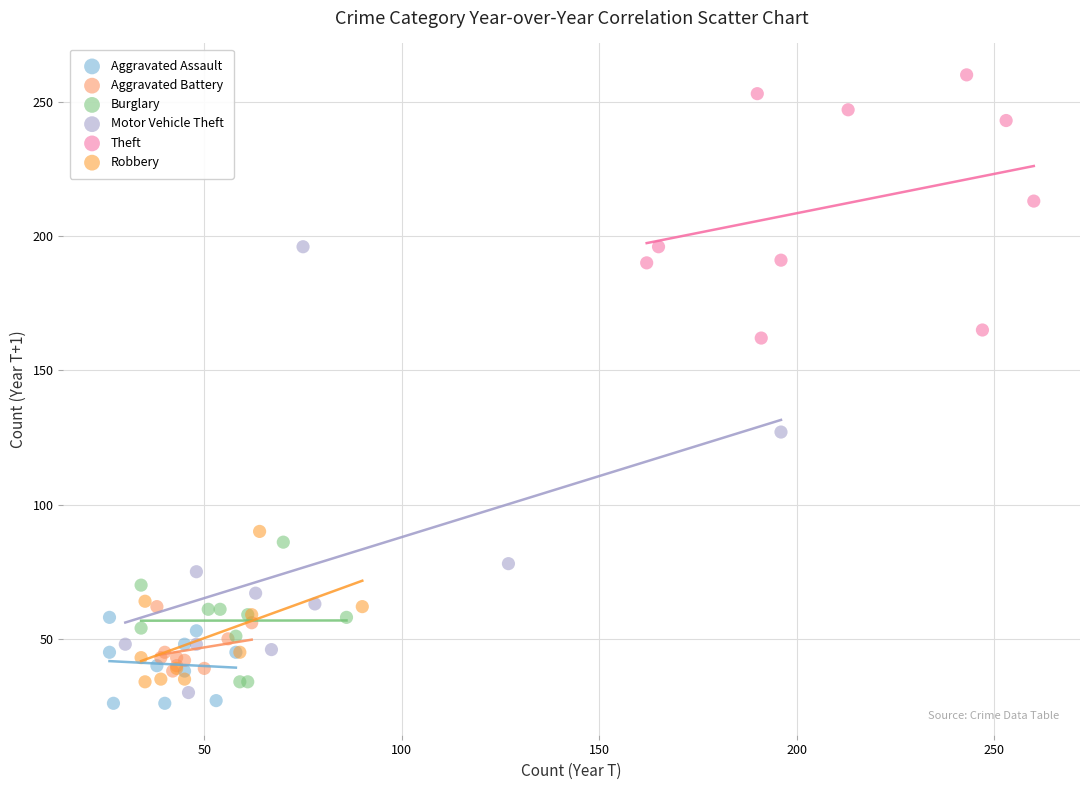

Which series has the widest spread of Y values?

Motor Vehicle Theft